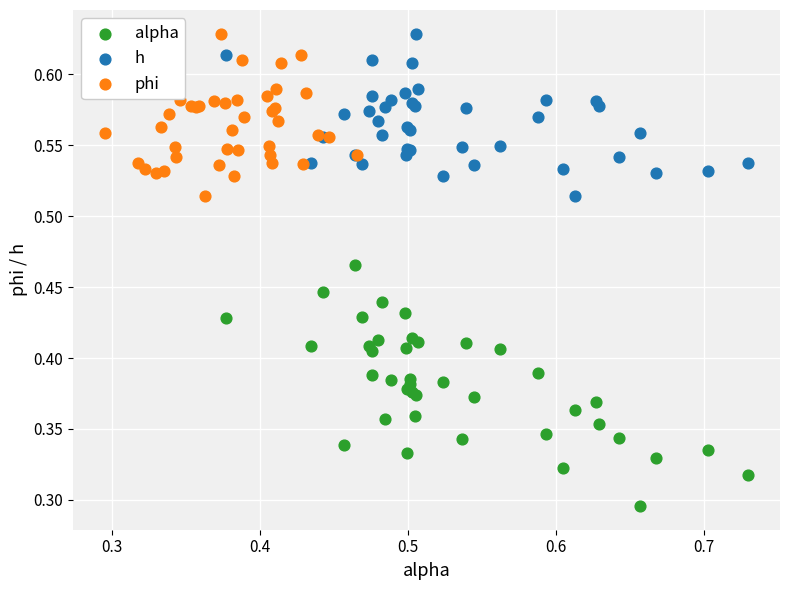

Which series contains the lowest Y value?

alpha